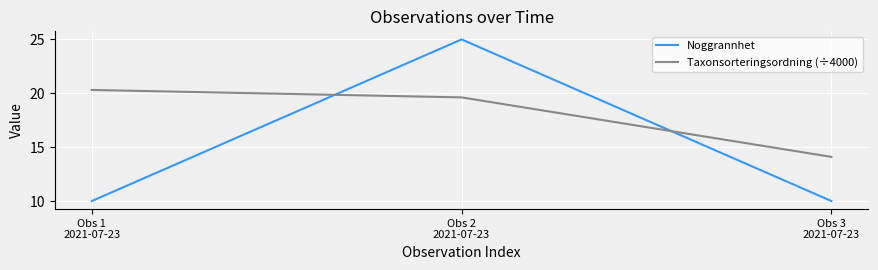

What value does the Taxonsorteringsordning (÷4000) series have at Obs 1
2021-07-23?

20.3